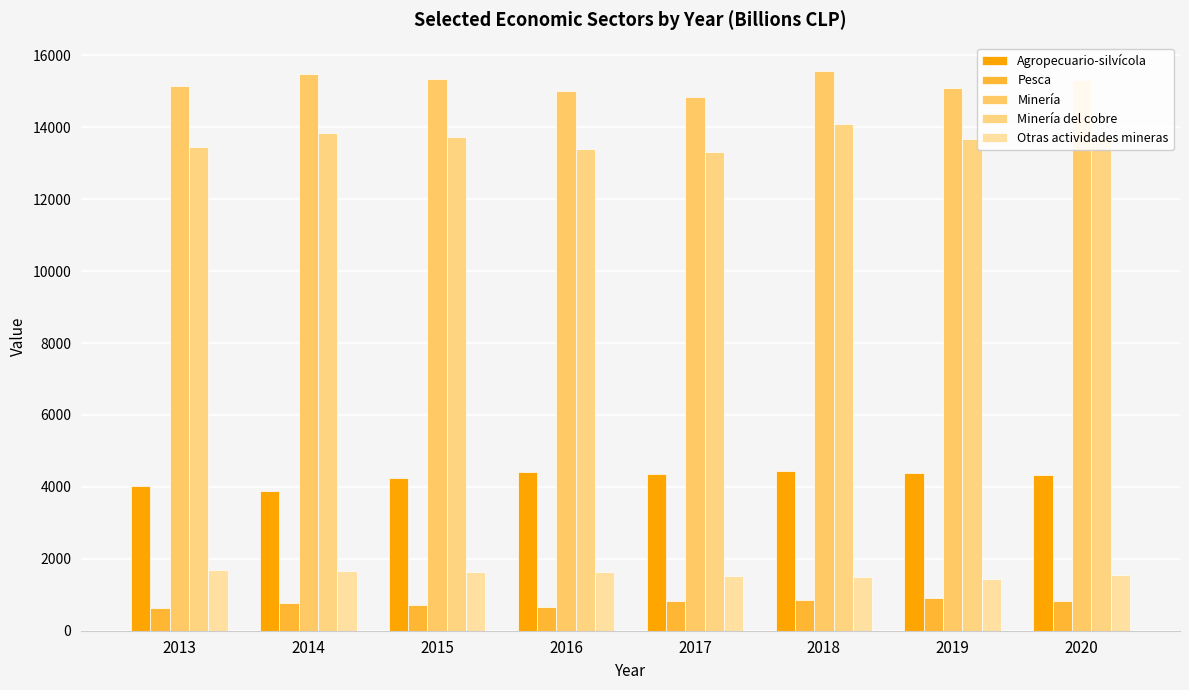

Where is Agropecuario-silvícola nearest to the value 4166?

2015